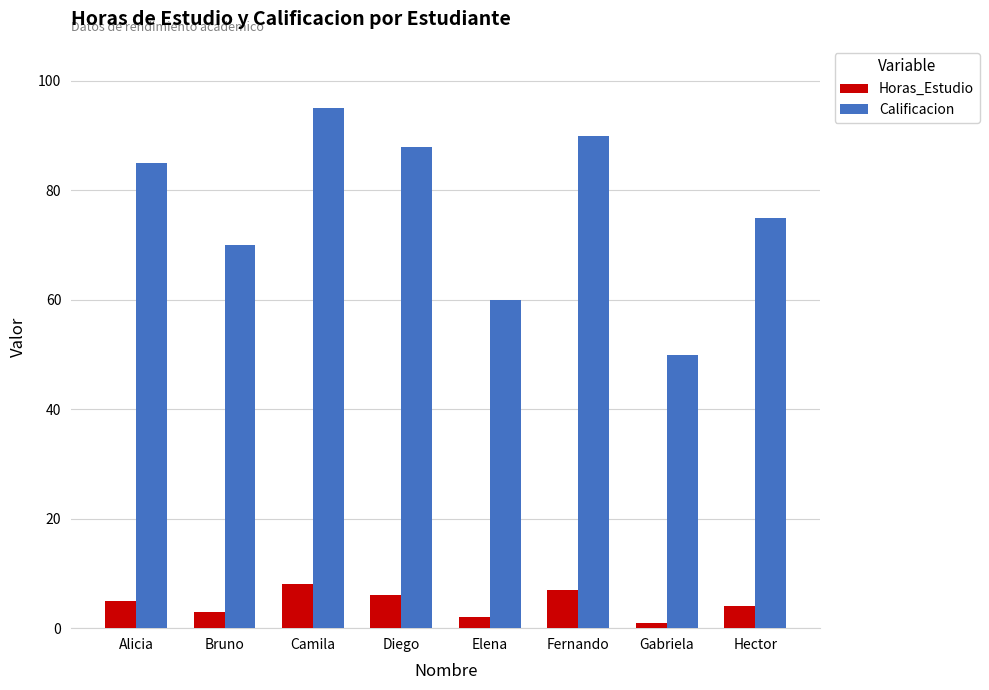

Which category has the lowest value across all series?

Gabriela